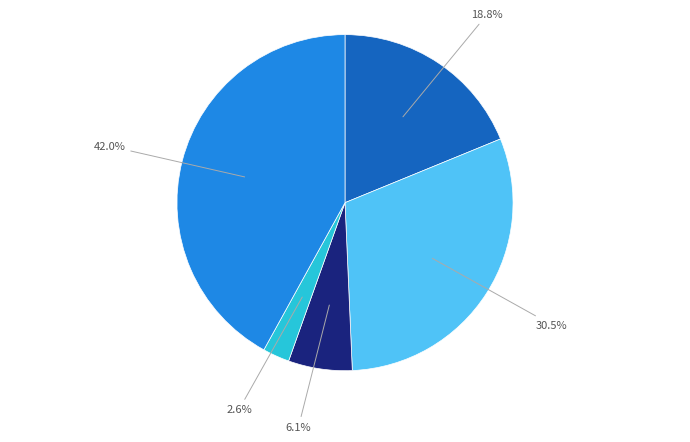

Is there any slice that represents more than half of the pie?

No